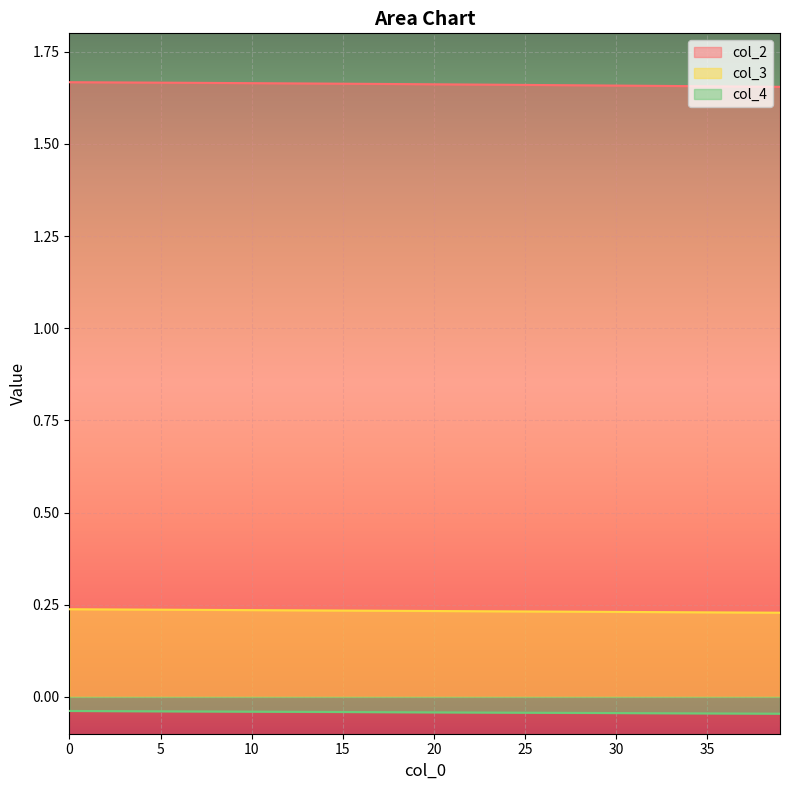

Reading left to right, transcribe all the data shown in this chart.

col_2: 1.7	1.7	1.7	1.7	1.7	1.7	1.7	1.7	1.7	1.7	1.7	1.7	1.7	1.7	1.7	1.7	1.7	1.7	1.7	1.7	1.7	1.7	1.7	1.7	1.7	1.7	1.7	1.7	1.7	1.7	1.7	1.7	1.7	1.7	1.7	1.7	1.7	1.7	1.7	1.7
col_3: 0.2	0.2	0.2	0.2	0.2	0.2	0.2	0.2	0.2	0.2	0.2	0.2	0.2	0.2	0.2	0.2	0.2	0.2	0.2	0.2	0.2	0.2	0.2	0.2	0.2	0.2	0.2	0.2	0.2	0.2	0.2	0.2	0.2	0.2	0.2	0.2	0.2	0.2	0.2	0.2
col_4: -0.0	-0.0	-0.0	-0.0	-0.0	-0.0	-0.0	-0.0	-0.0	-0.0	-0.0	-0.0	-0.0	-0.0	-0.0	-0.0	-0.0	-0.0	-0.0	-0.0	-0.0	-0.0	-0.0	-0.0	-0.0	-0.0	-0.0	-0.0	-0.0	-0.0	-0.0	-0.0	-0.0	-0.0	-0.0	-0.0	-0.0	-0.0	-0.0	-0.0